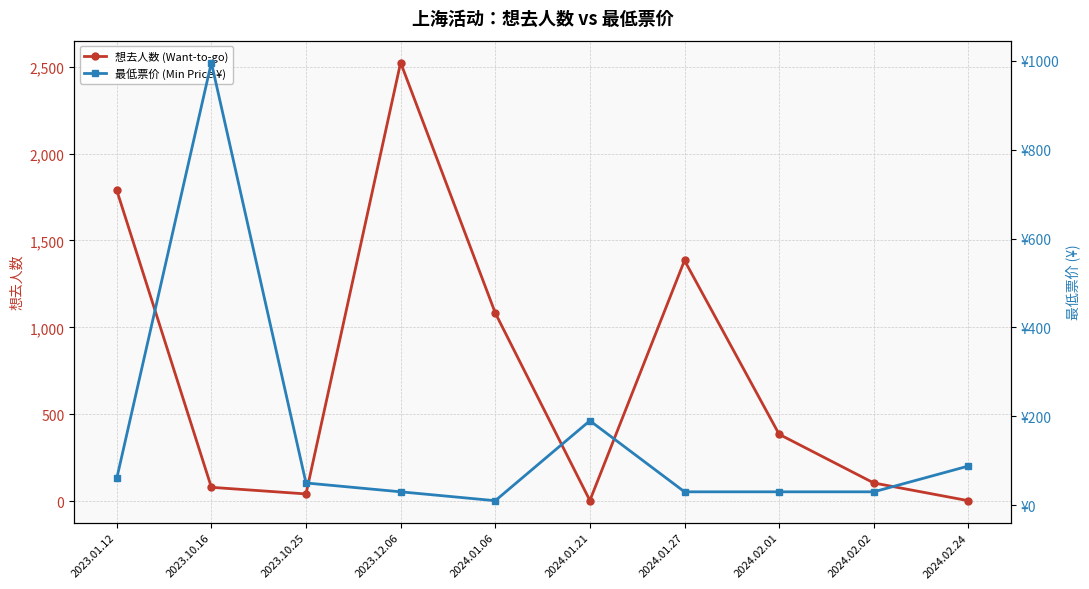

Does the chart have visible grid lines?

Yes